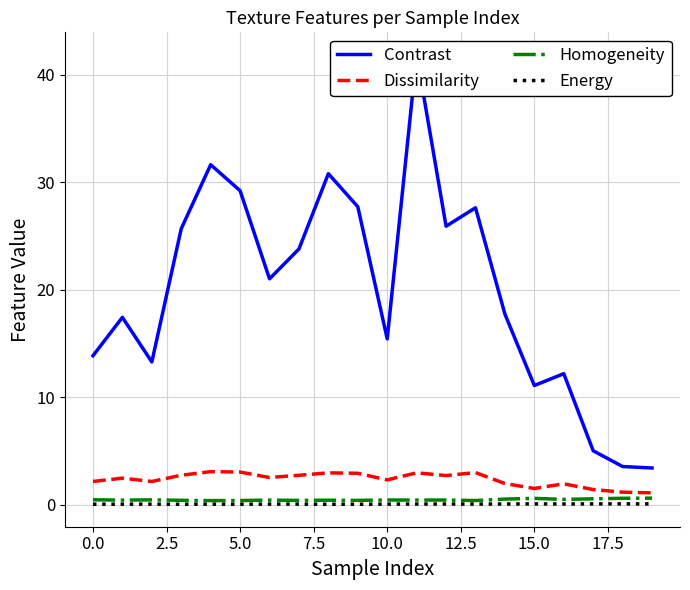

At how many categories does at least one series exceed 17?

12